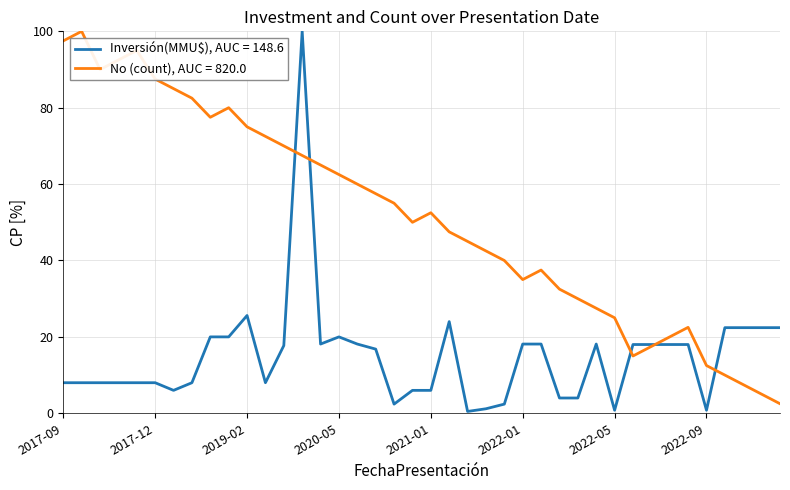

What is the highest value of the Inversión(MMU$), AUC = 148.6 series?

100.0